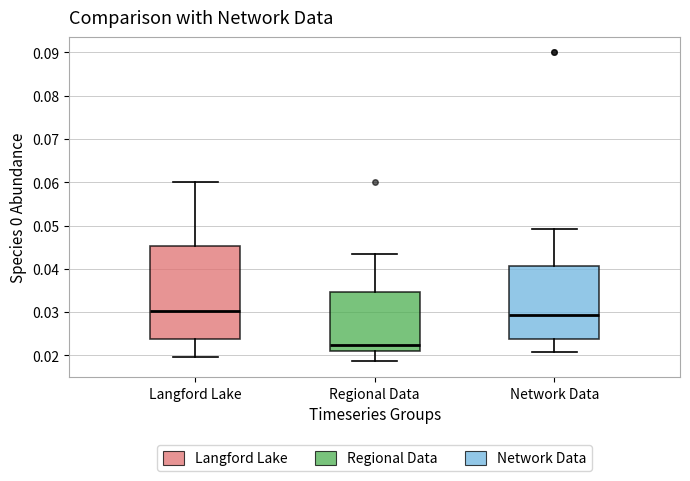

Where does the upper whisker of the box for Regional Data end on the y-axis? The values are not printed on the chart, so give them approximately, as read against the axis.

0.043